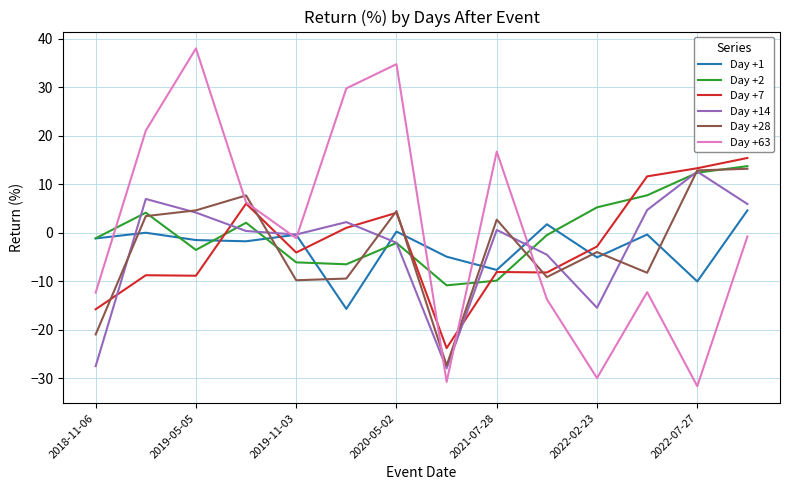

What is the minimum value for Day +2?

-10.9